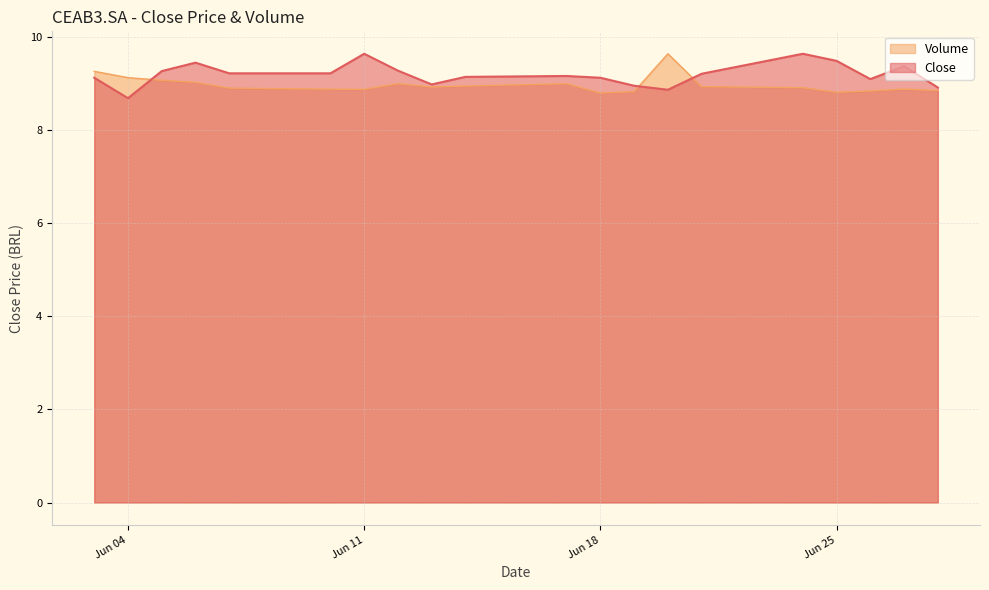

What is the sum of all Close values?

183.8